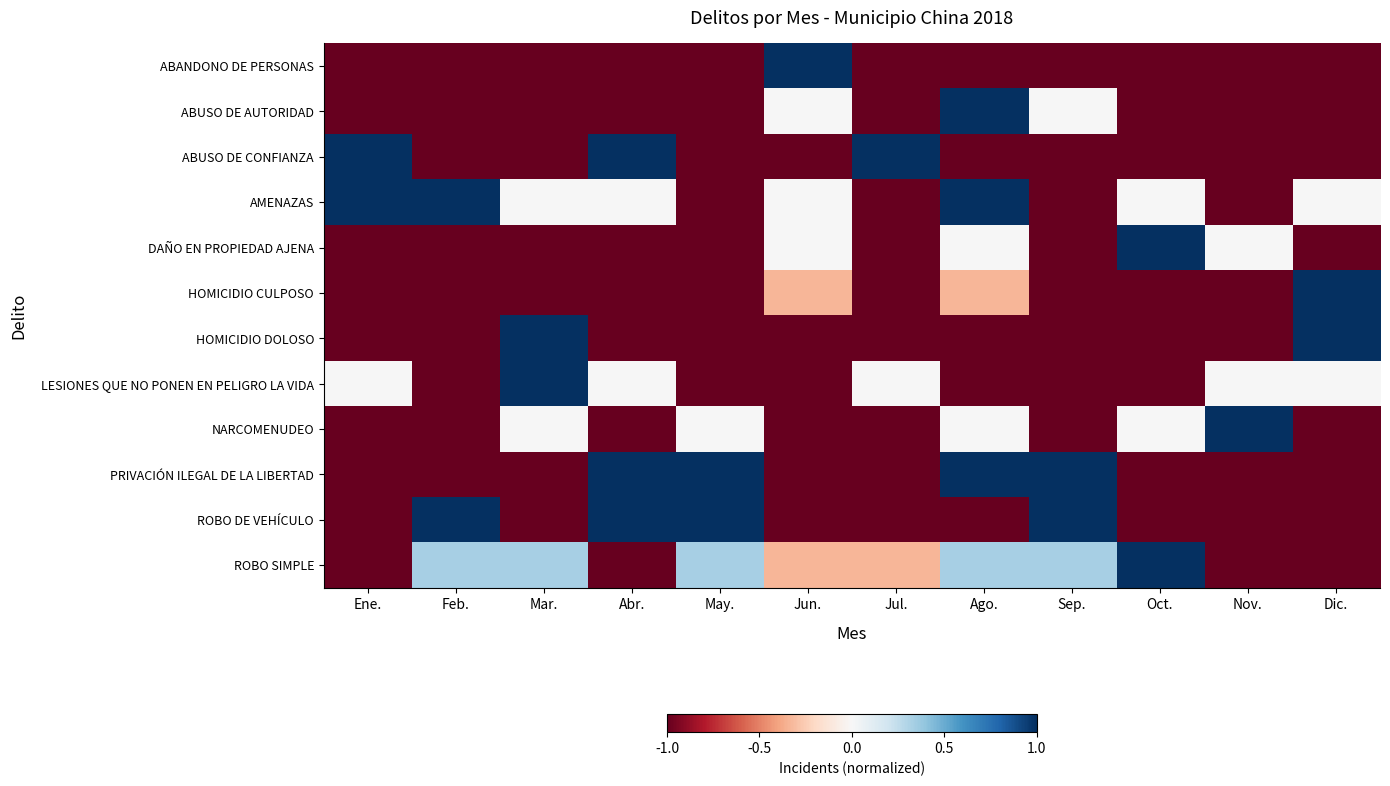

What is the spread (max minus min) of values at Ago.?

2.0